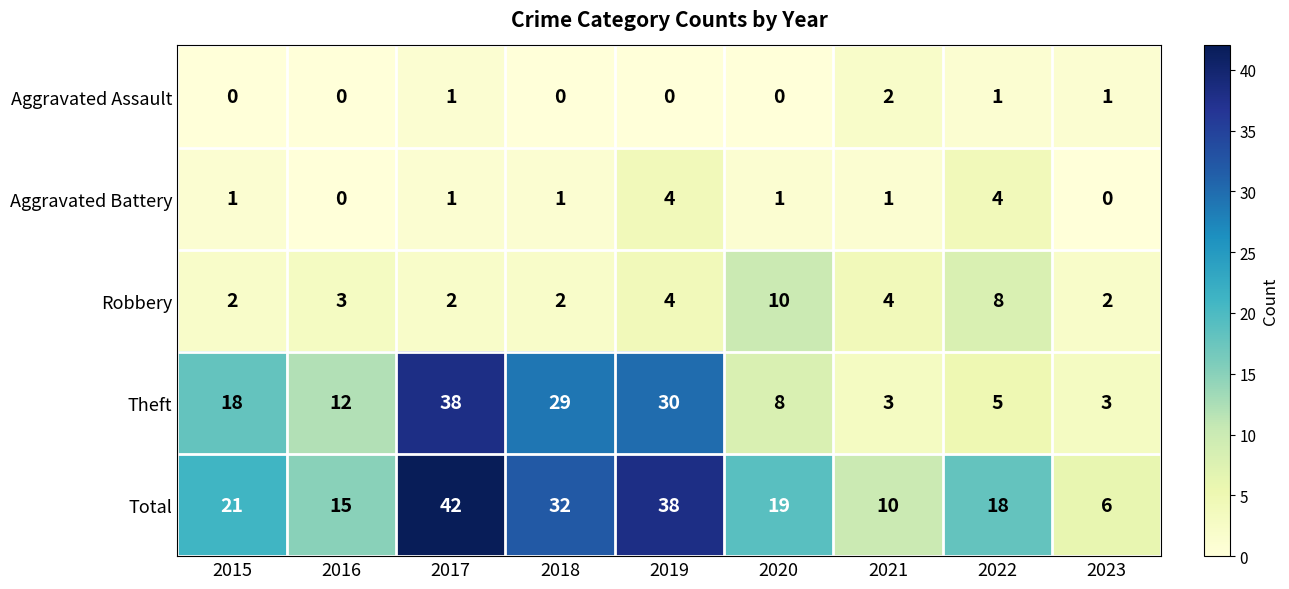

Which category has the lowest value in the Total series?

2023